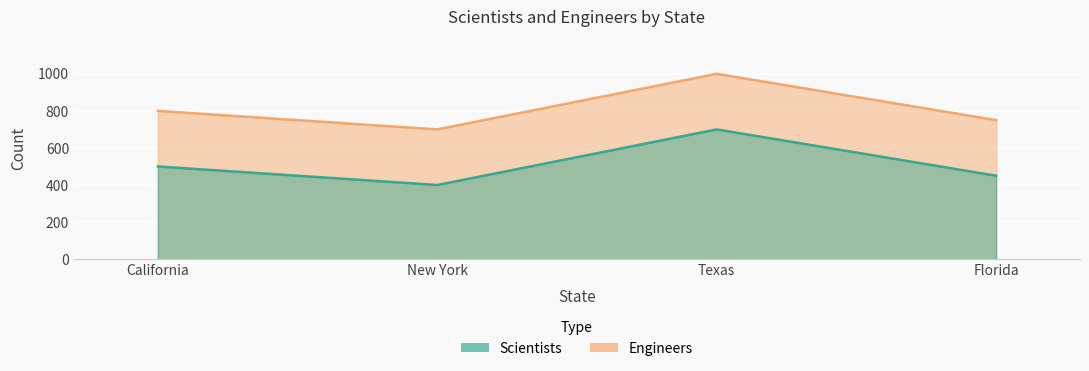

Rank the series by their maximum value, from lowest to highest.

Scientists, Engineers